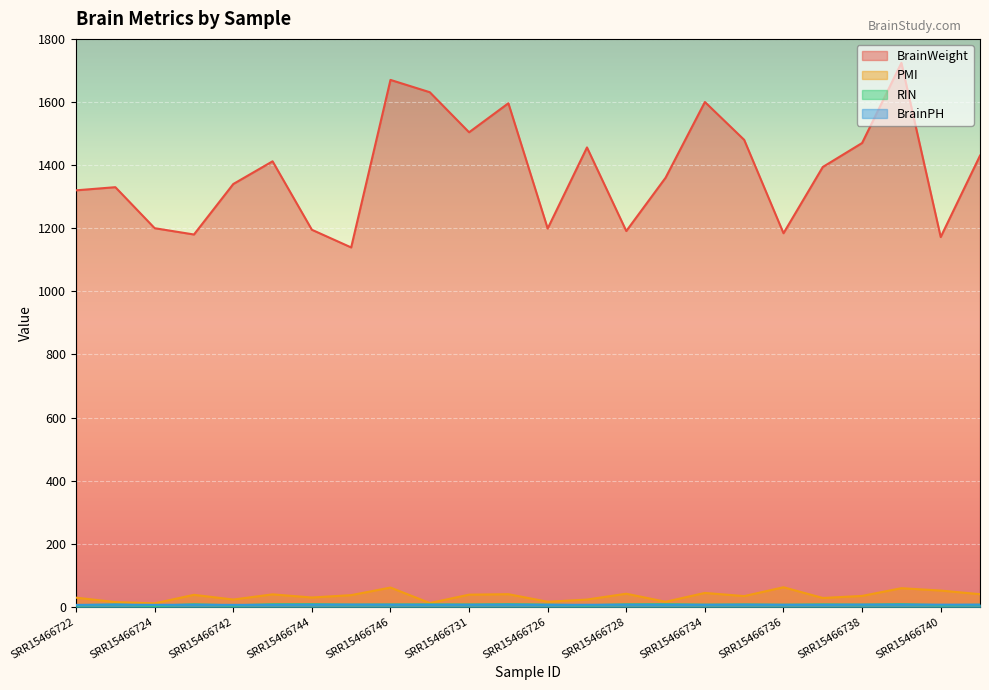

What is the maximum value shown in the chart?

1724.0